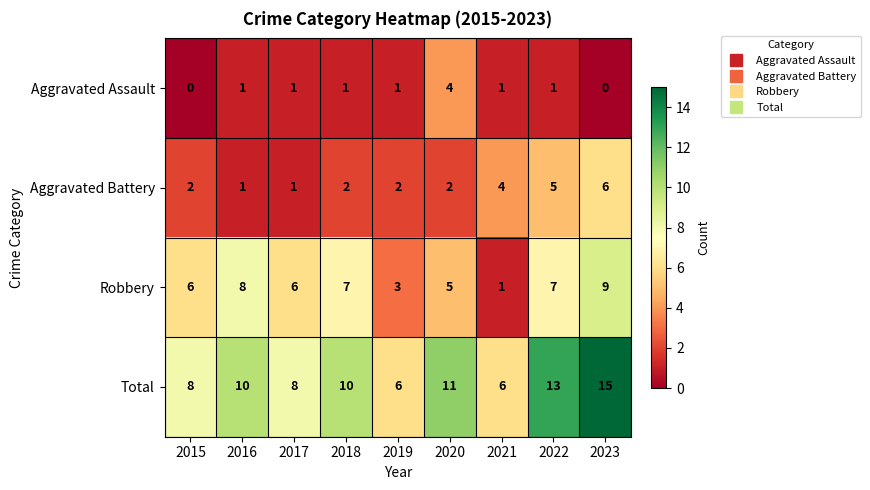

Which series has the largest total across all categories?

Total